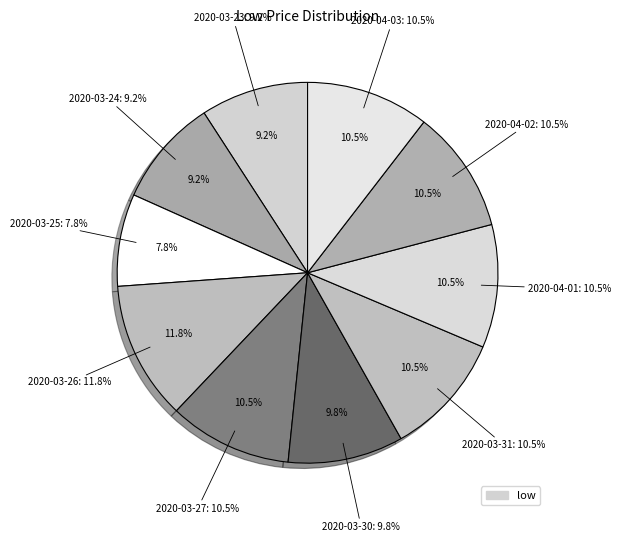

The 2020-03-24 slice represents 2% of the pie. True or false?

False